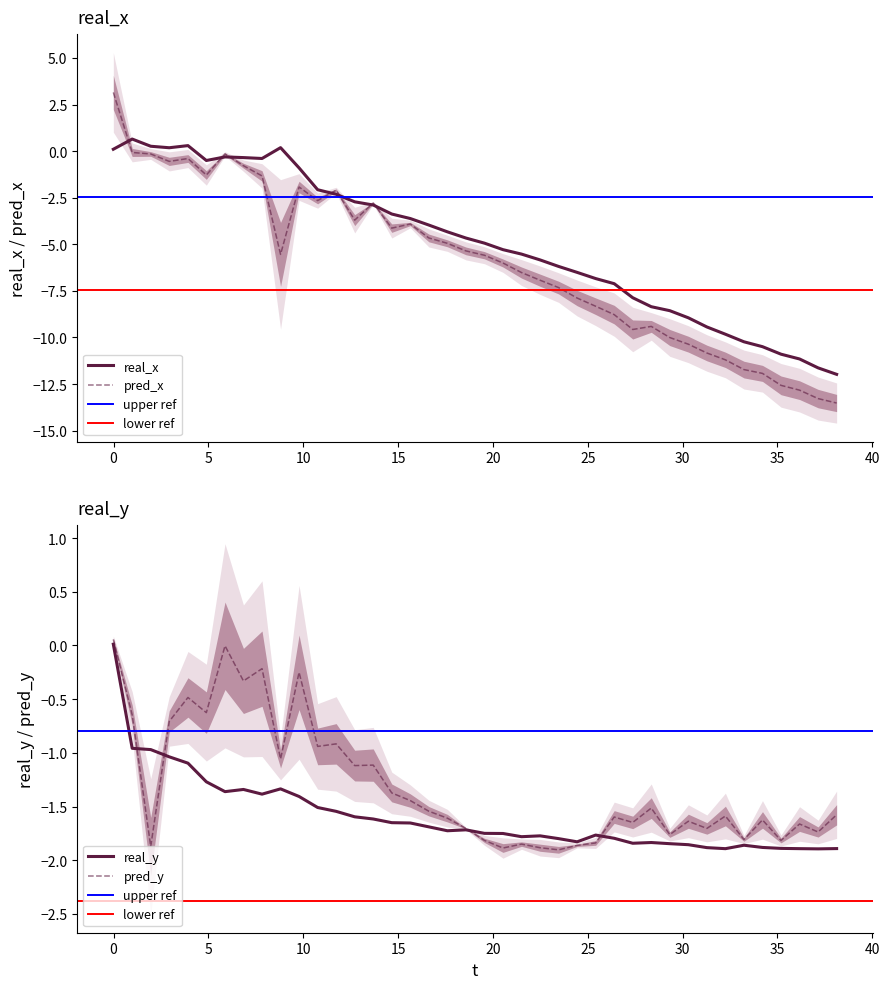

What is the minimum value shown in the chart?

-13.5